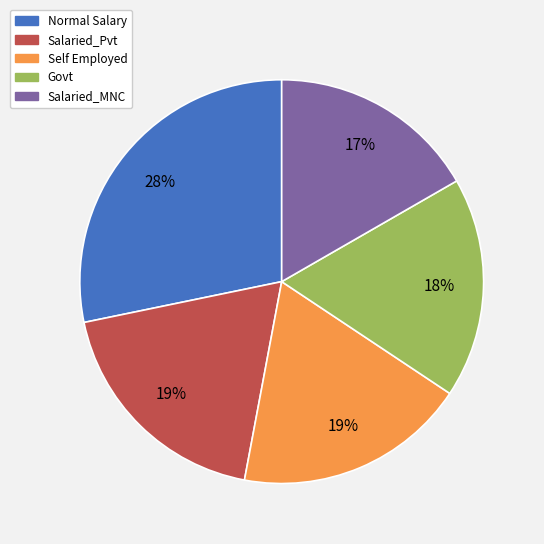

To the nearest percent, what is the average slice percentage?

20%